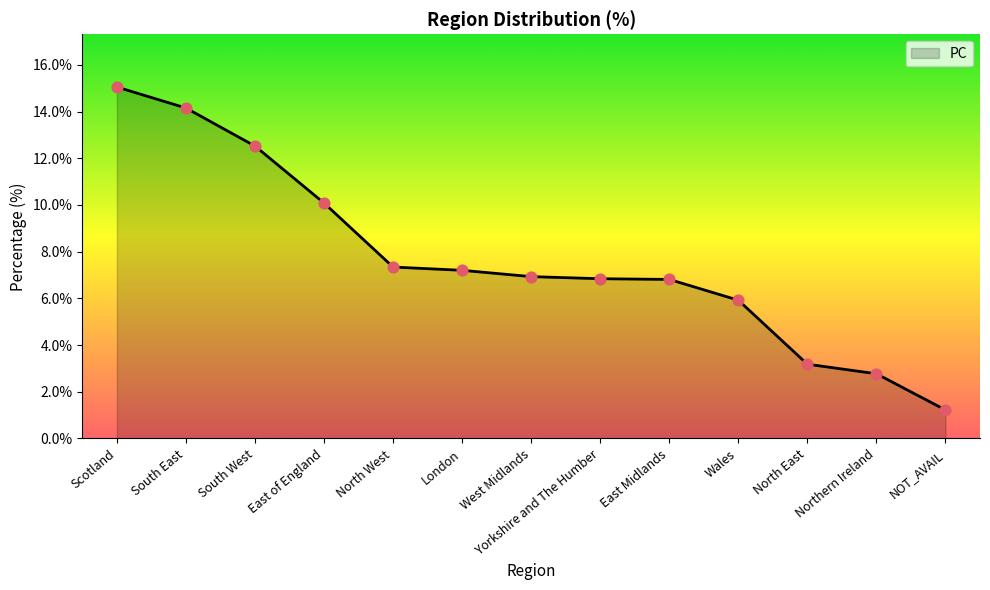

Approximately how many times larger is the value at South East compared to Scotland?

0.9